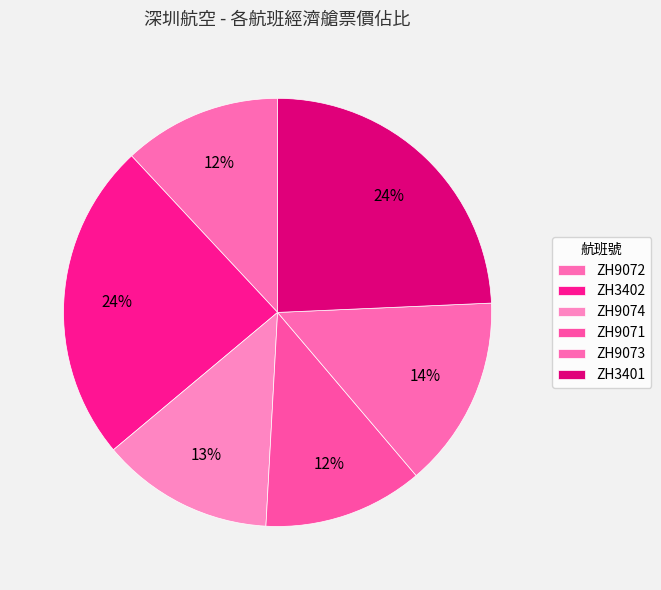

What percentage do ZH9071 and ZH3402 together represent?

36.2%